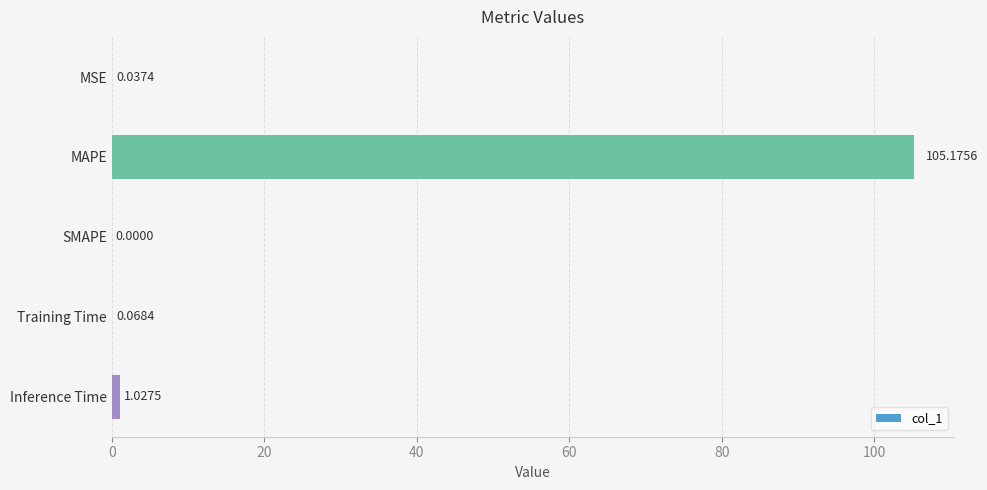

Where is the data nearest to the value 52?

Inference Time